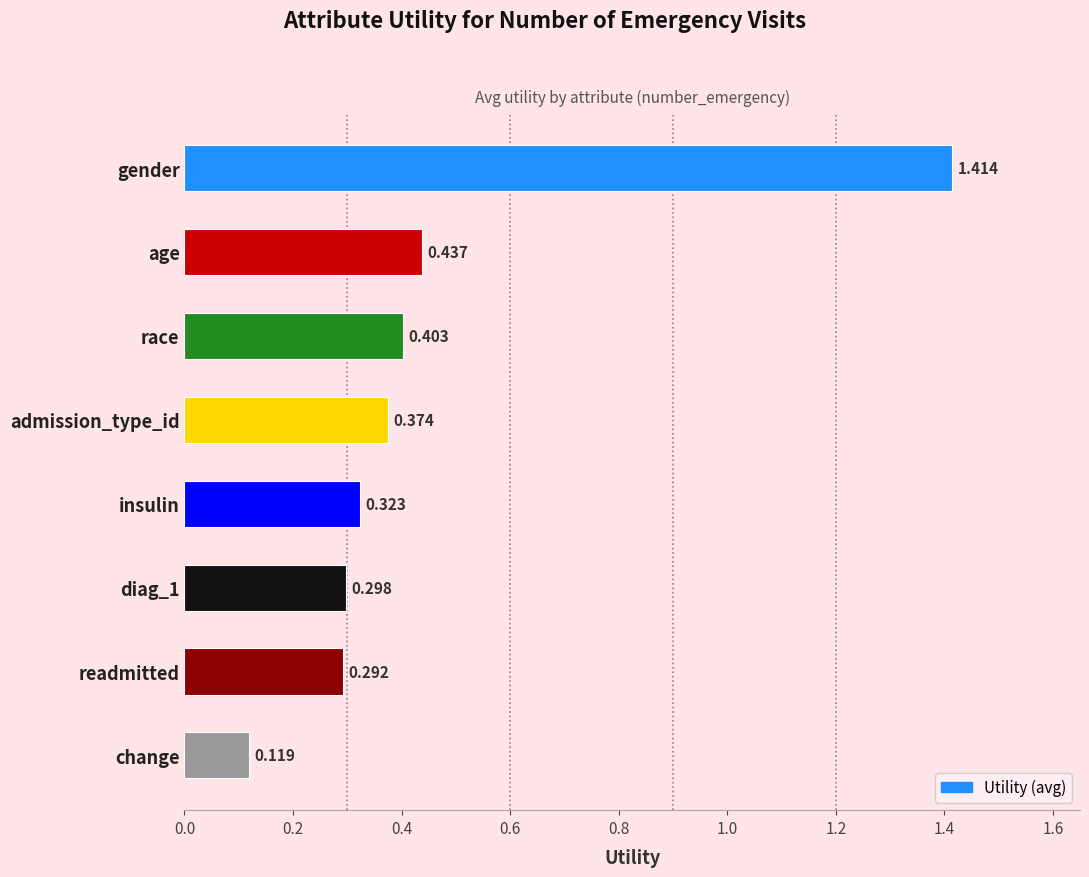

Which has a higher value, race or gender?

gender